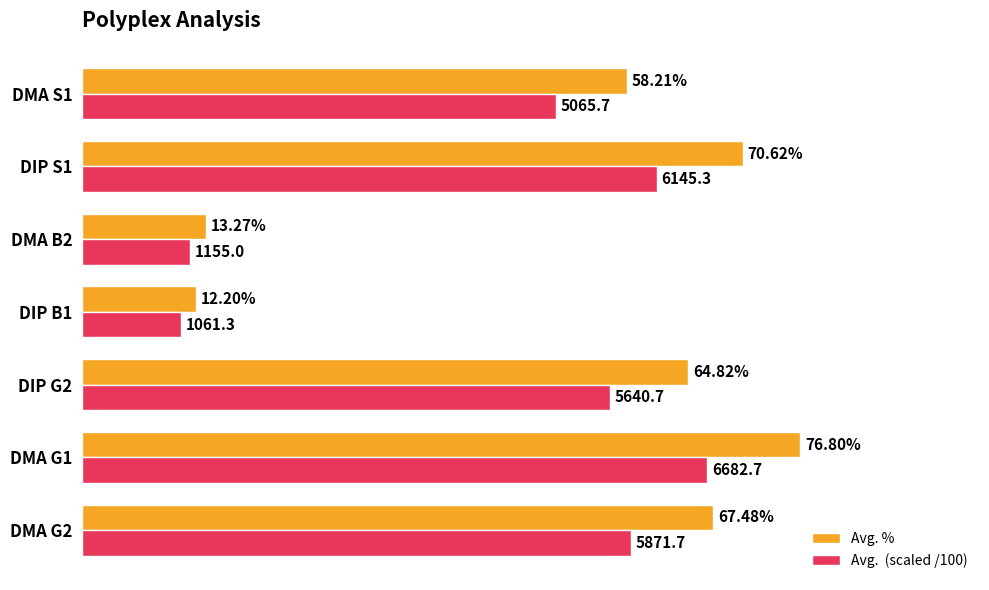

At which category is the sum across all series the highest?

DMA G1